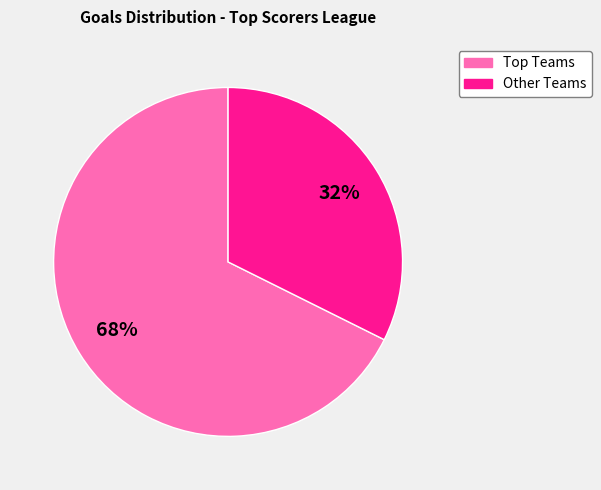

Does any single category account for the majority?

Yes